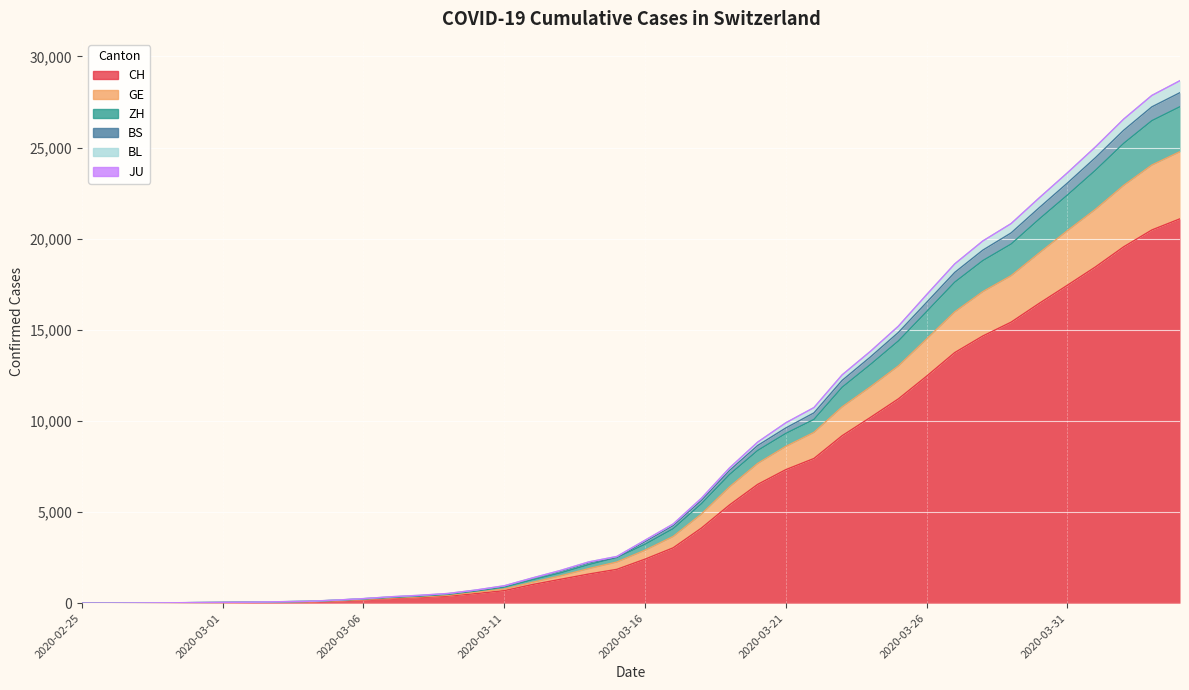

At which label does ZH first exceed 3232?

2020-03-17